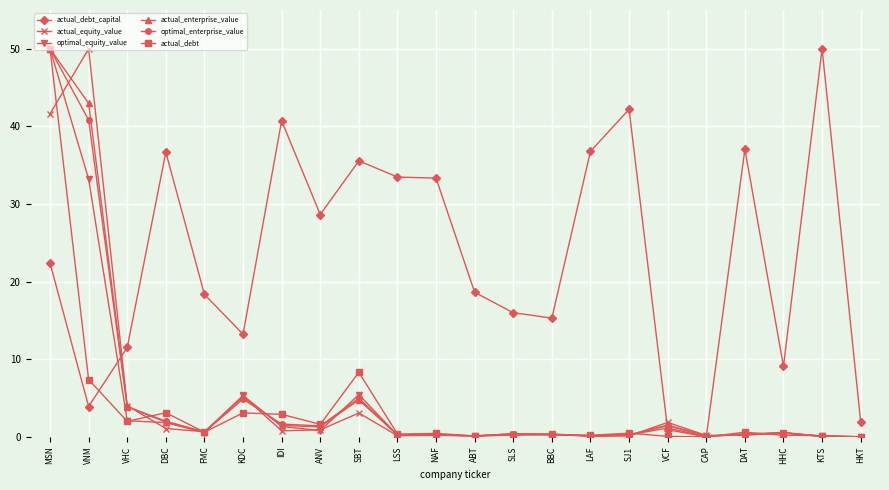

True or false: actual_enterprise_value has more than 0 points higher than both neighbors.

True